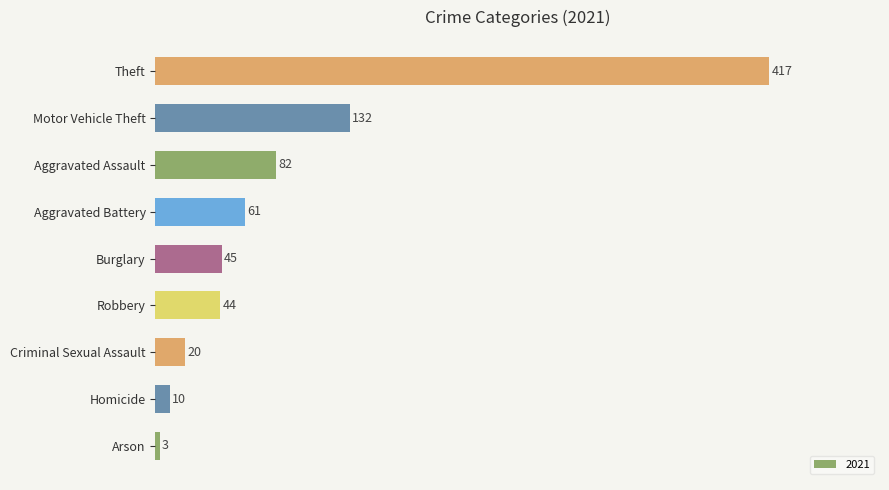

The chart shows a value of 3 at Arson. True or false?

True